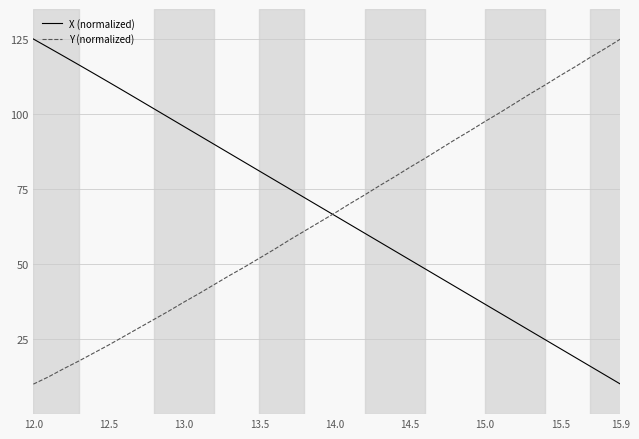

Reading left to right, list all the values displayed in this chart.

X (normalized): 125.0	122.2	119.3	116.4	113.6	110.6	107.7	104.8	101.8	98.8	95.9	92.9	89.9	87.0	84.0	81.0	78.1	75.1	72.2	69.2	66.2	63.3	60.3	57.4	54.4	51.4	48.5	45.5	42.6	39.6	36.6	33.7	30.7	27.8	24.8	21.8	18.9	15.9	13.0	10.0
Y (normalized): 10.0	12.4	15.1	17.6	20.3	23.0	25.9	28.7	31.5	34.4	37.3	40.2	43.1	46.1	48.9	51.9	54.9	58.0	61.0	64.0	66.9	70.0	73.0	76.1	79.1	82.2	85.2	88.3	91.4	94.4	97.5	100.5	103.6	106.7	109.7	112.8	115.8	118.9	121.9	125.0